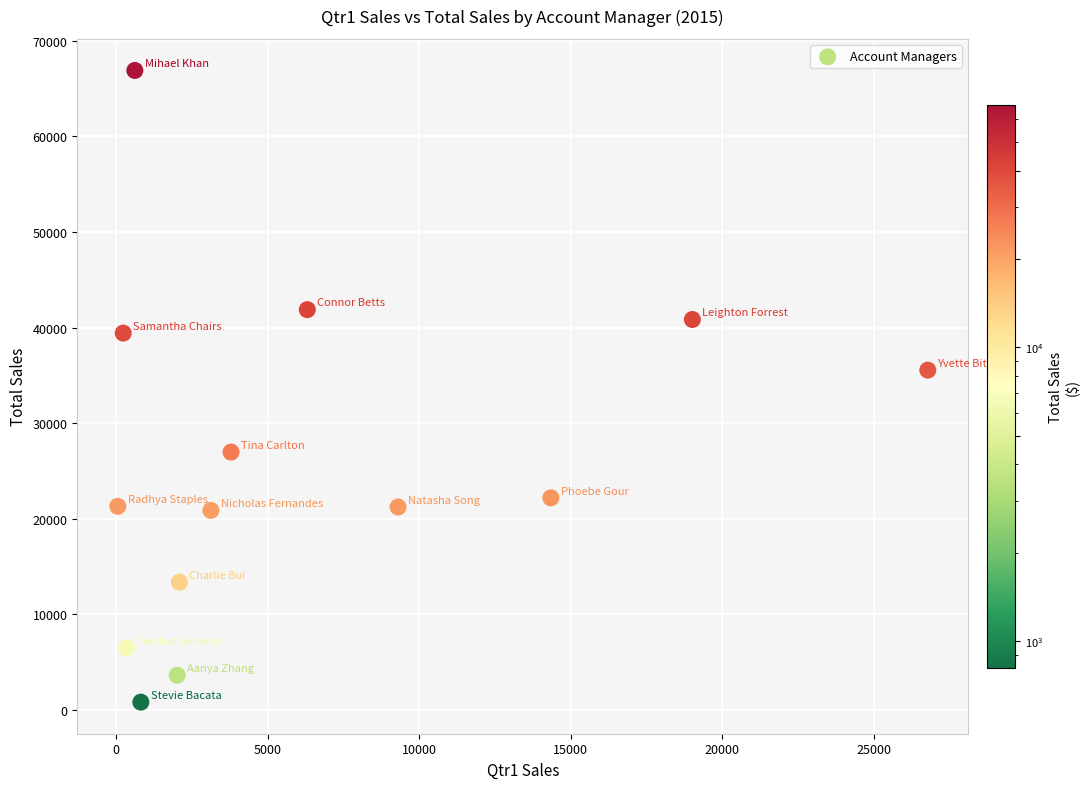

What is the range of Y values (max minus min)?

66087.0